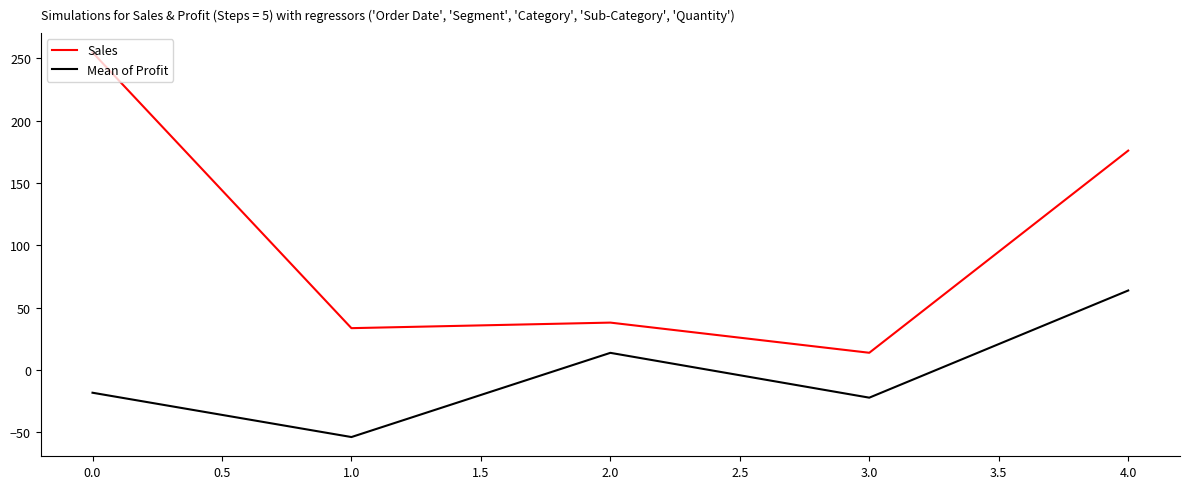

The value of Sales at 0.0 is 357.5. True or false?

False